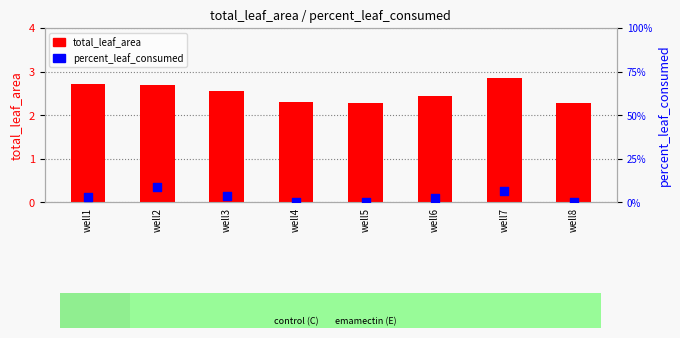

What is the total value across all series at well8?

2.3